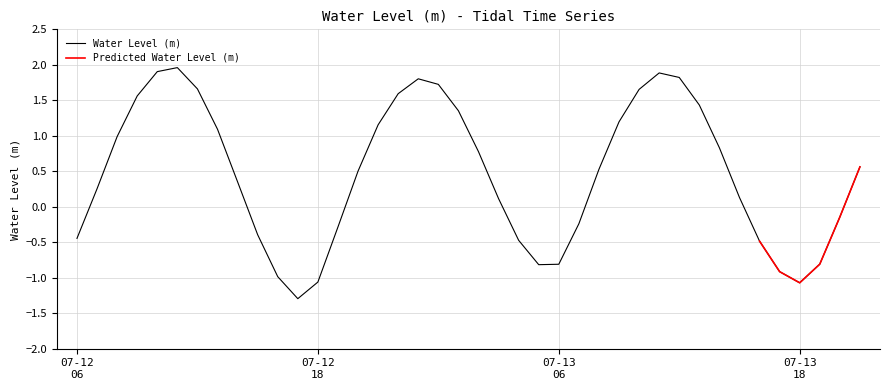

What is the difference between the maximum and second lowest values?

3.0